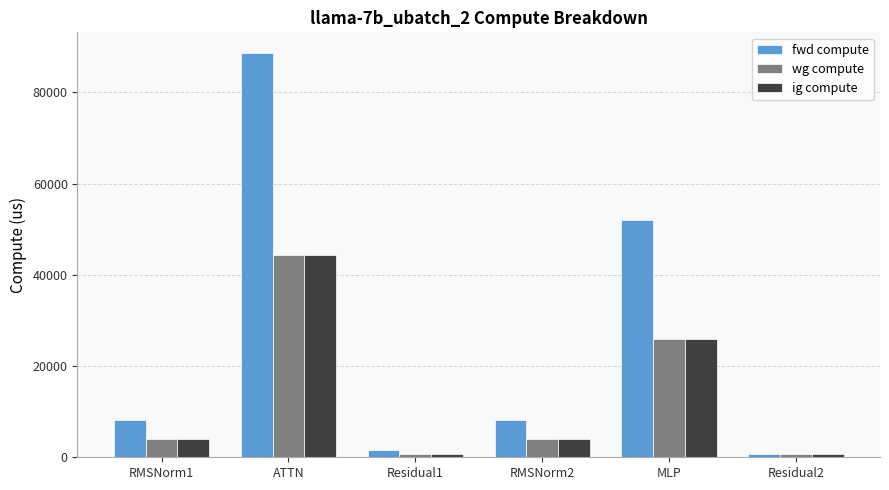

How many bars are there in each group?

3